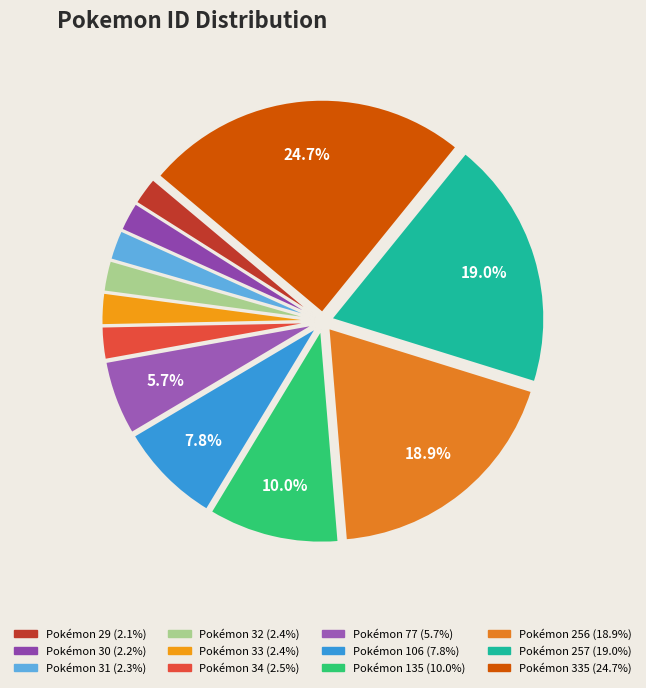

To the nearest percent, what is the average slice percentage?

8%